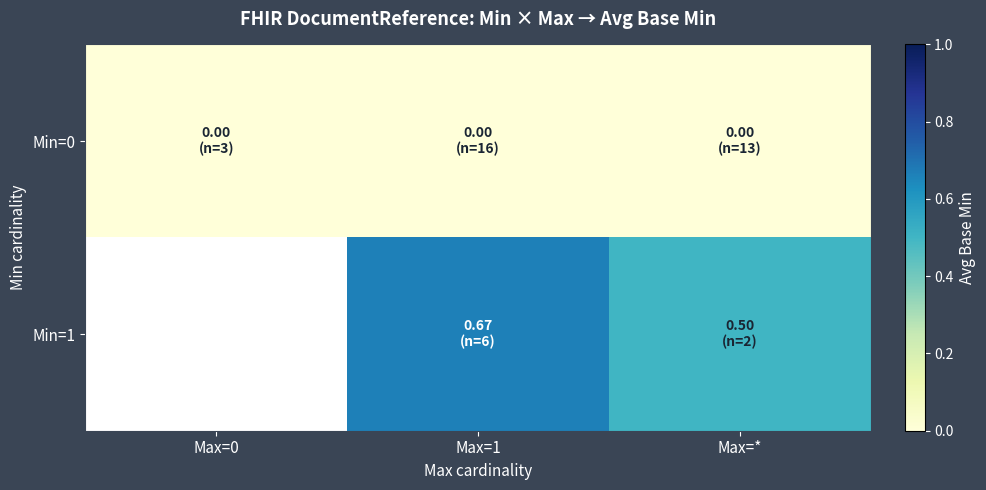

At which label does Min=1 reach its minimum?

Max=0